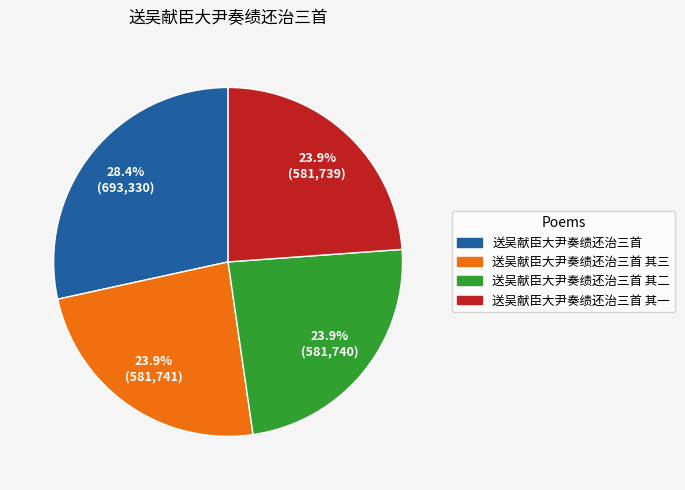

Count the number of slices in the pie.

4